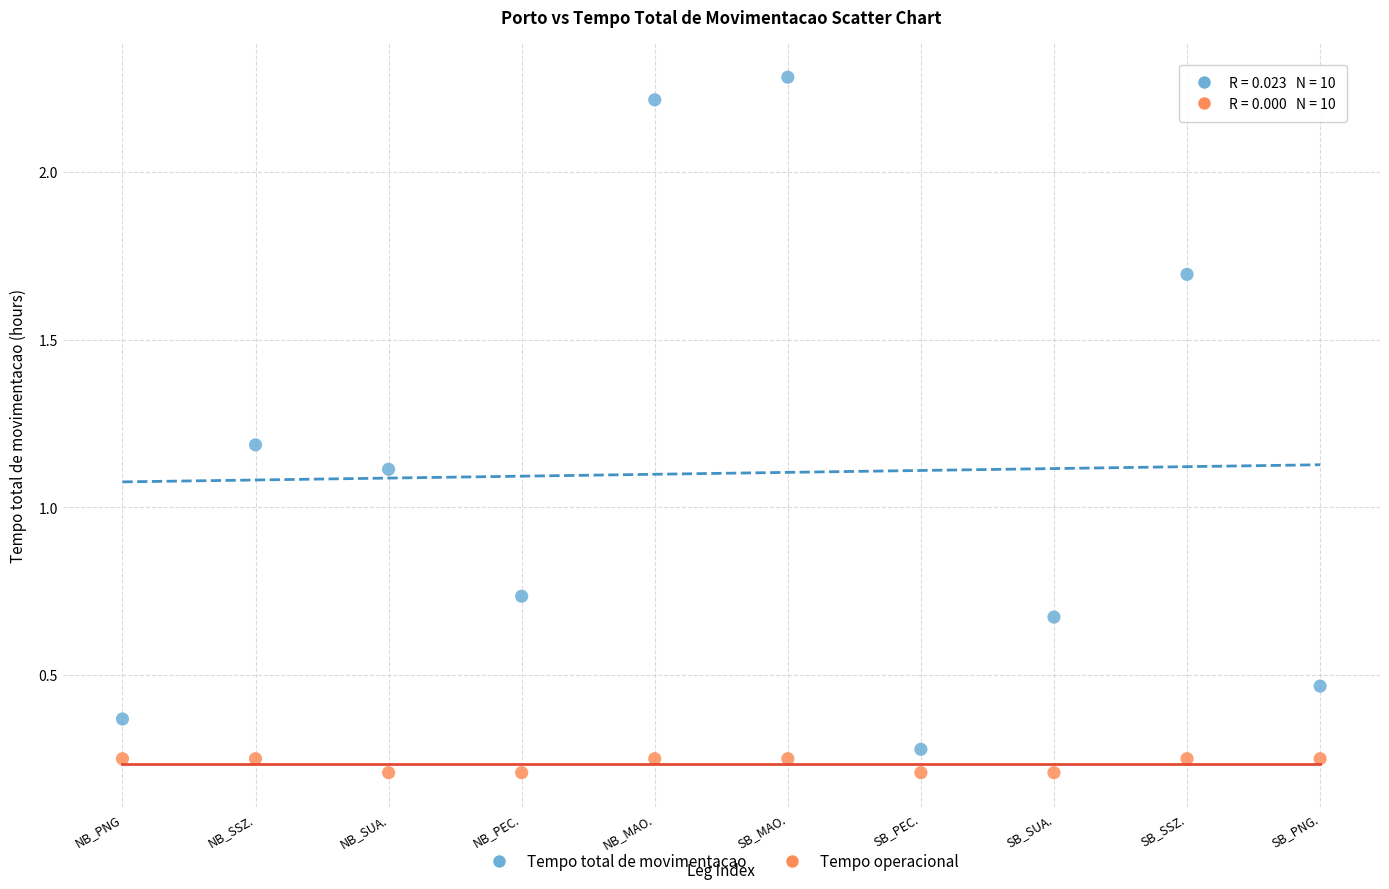

Which series reaches the minimum Y coordinate?

Tempo operacional